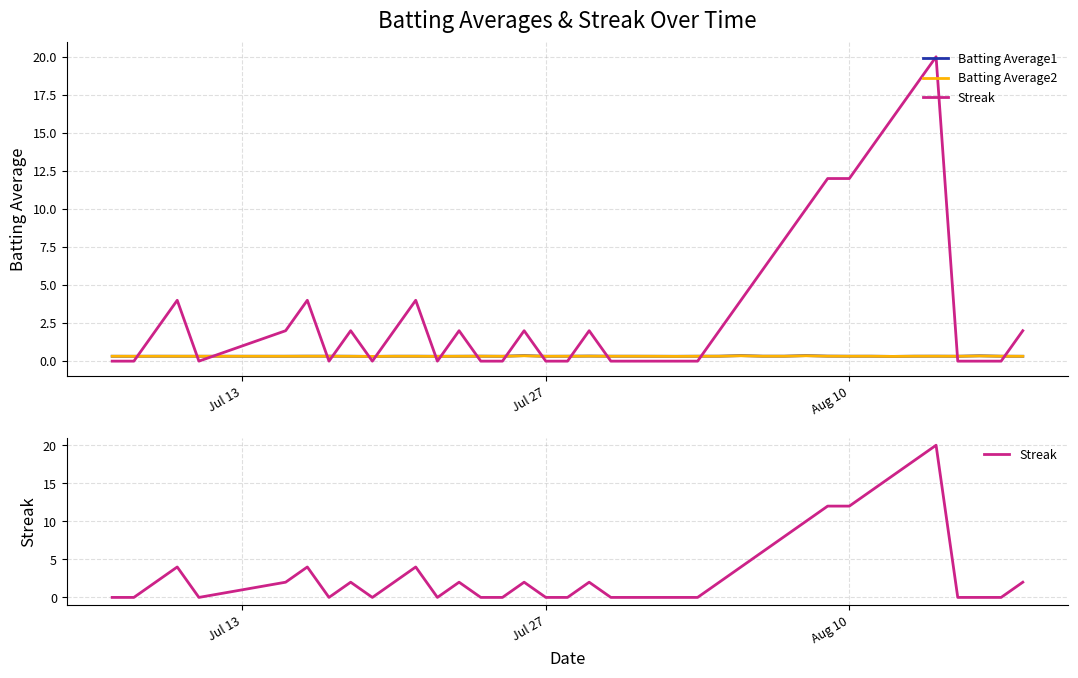

Is the value of Batting Average1 at 8 greater than the value of Batting Average2 at 35?

No